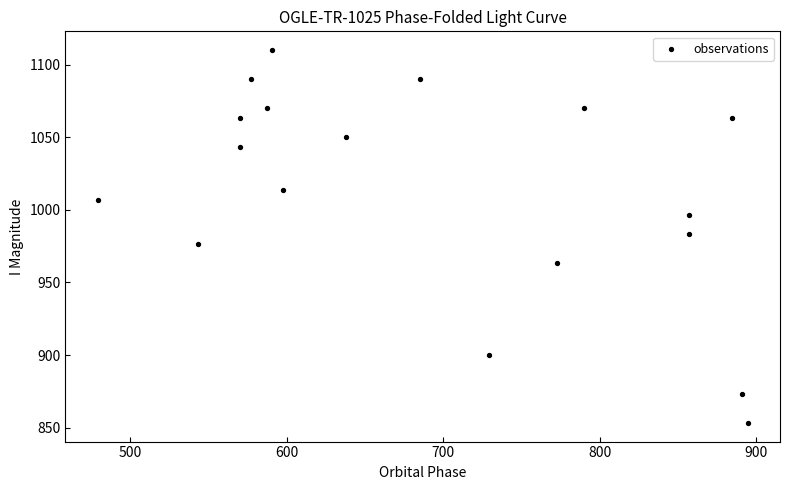

What is the range of Y values (max minus min)?

256.7